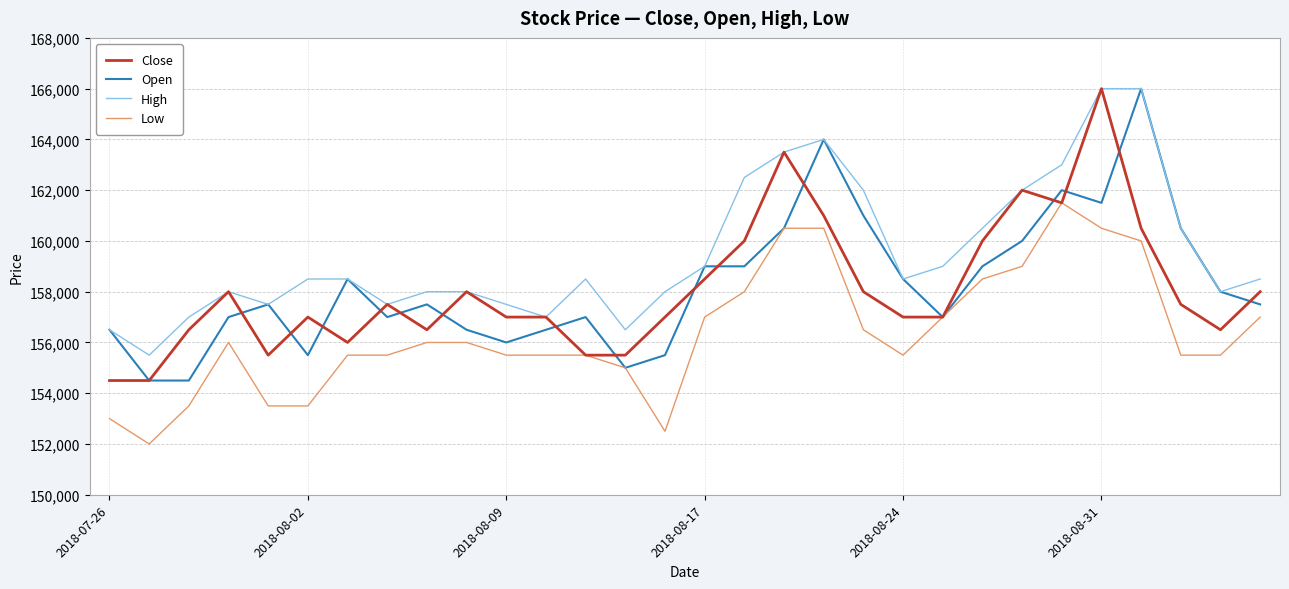

What is the difference between the maximum and second lowest values in the Open series?

11500